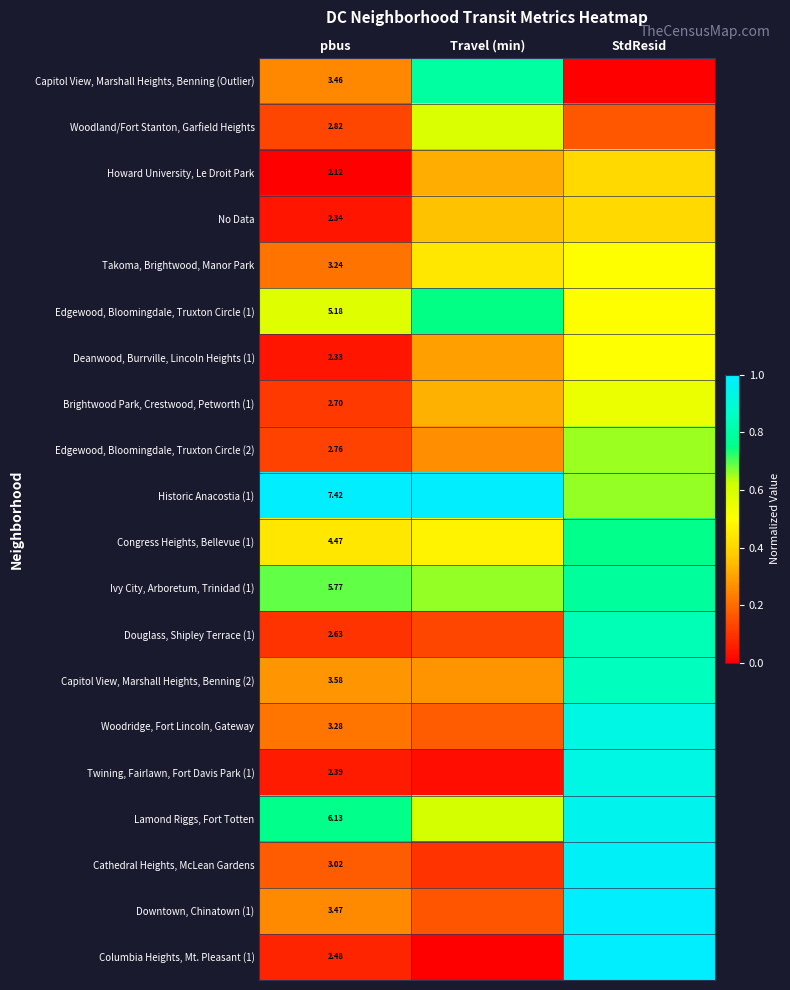

Is the value of Historic Anacostia (1) at pbus greater than the value of Columbia Heights, Mt. Pleasant (1) at pbus?

Yes